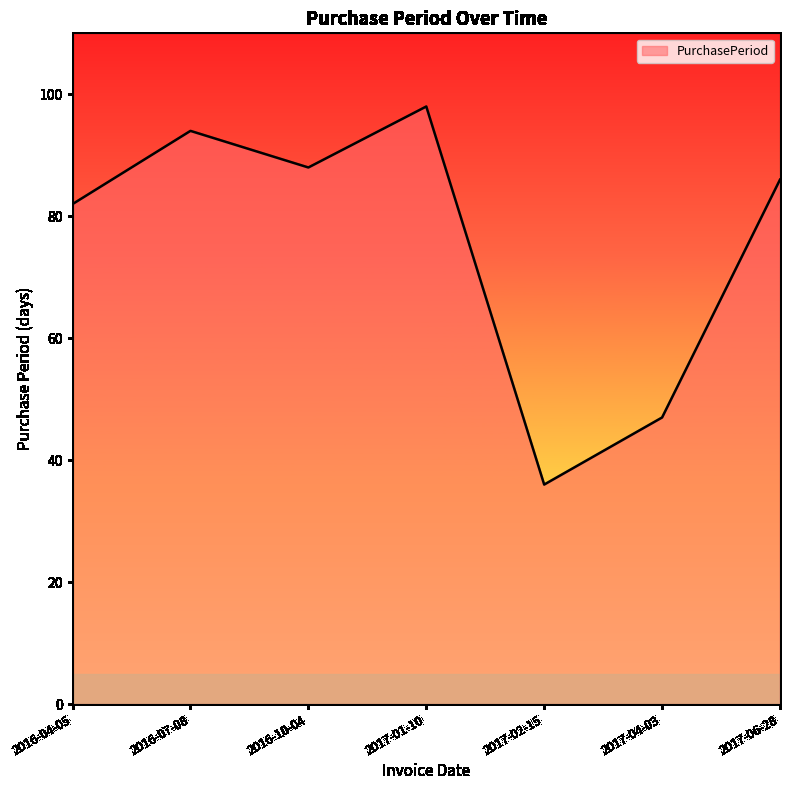

At which category does the data reach its first local peak?

2016-07-08